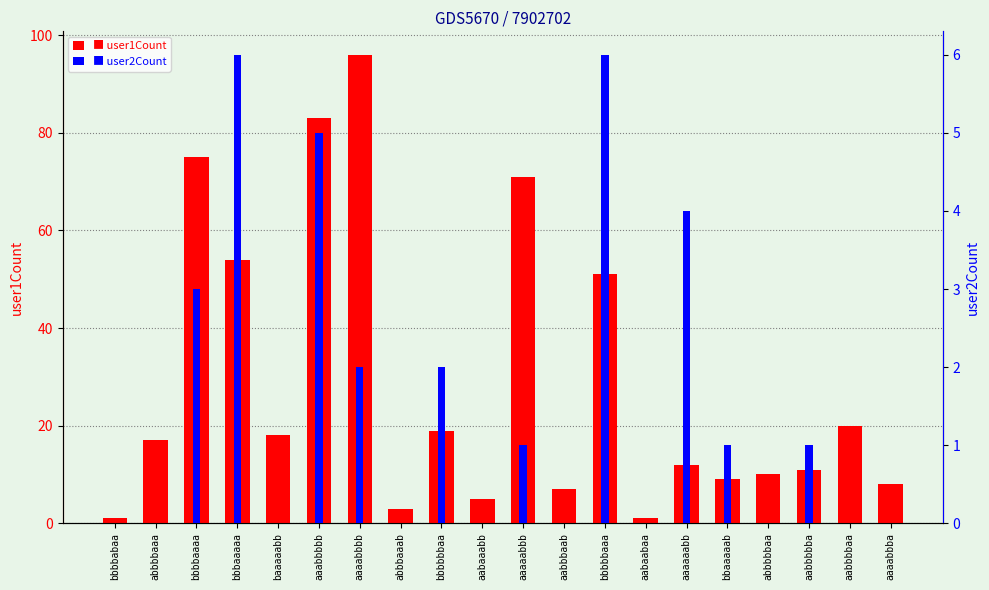

What is the difference between the maximum and minimum values in the user1Count series?

95